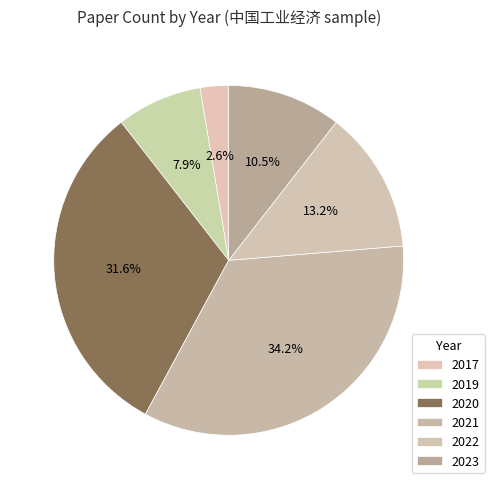

To the nearest percent, what percentage of the pie is 2021?

34%